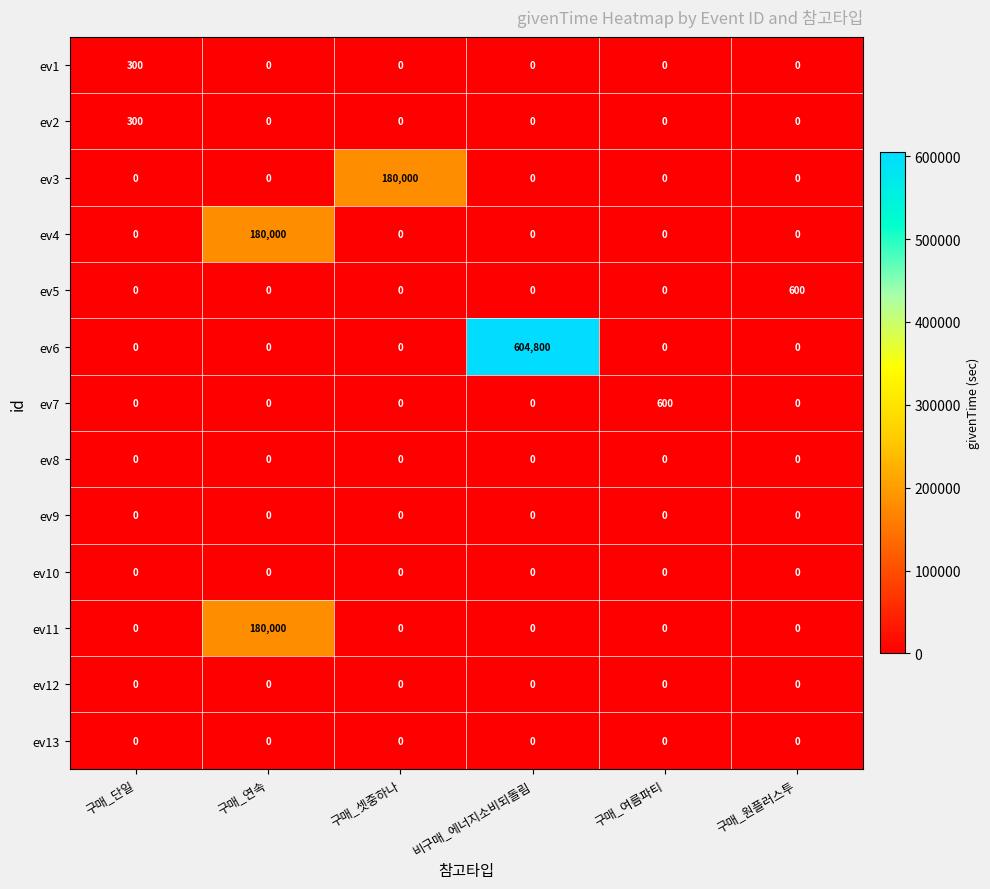

Which series has the widest spread of values?

ev6